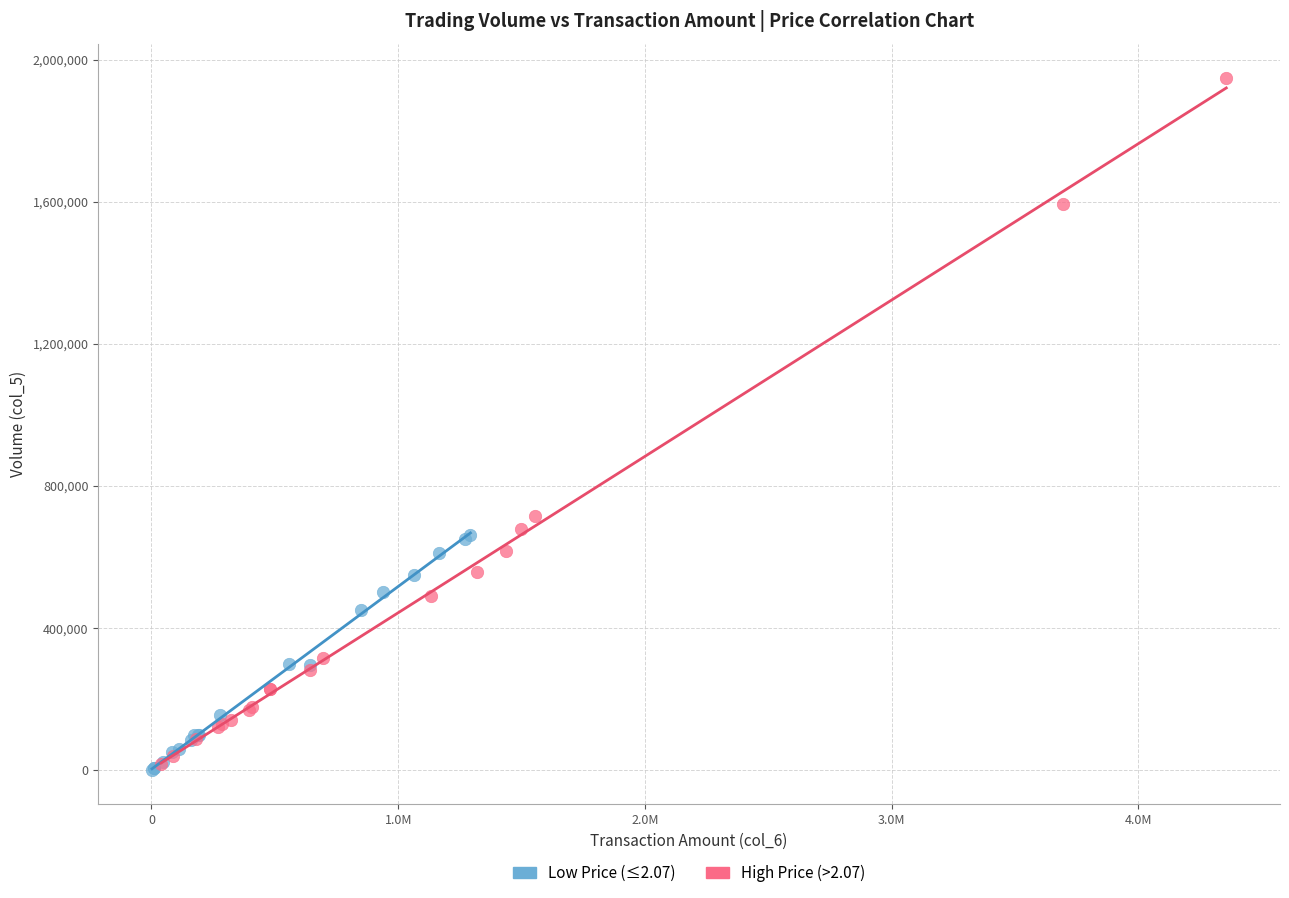

Which series contains the highest Y value?

High Price (>2.07)